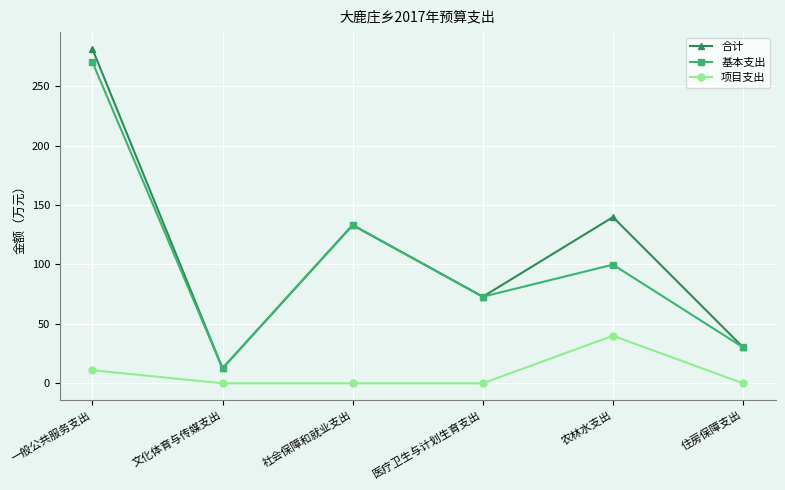

What is the label of the 2nd point from the right?

农林水支出